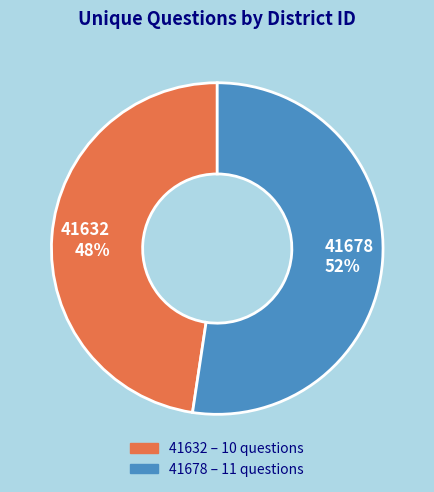

To the nearest percent, what portion does 41632 represent?

48%